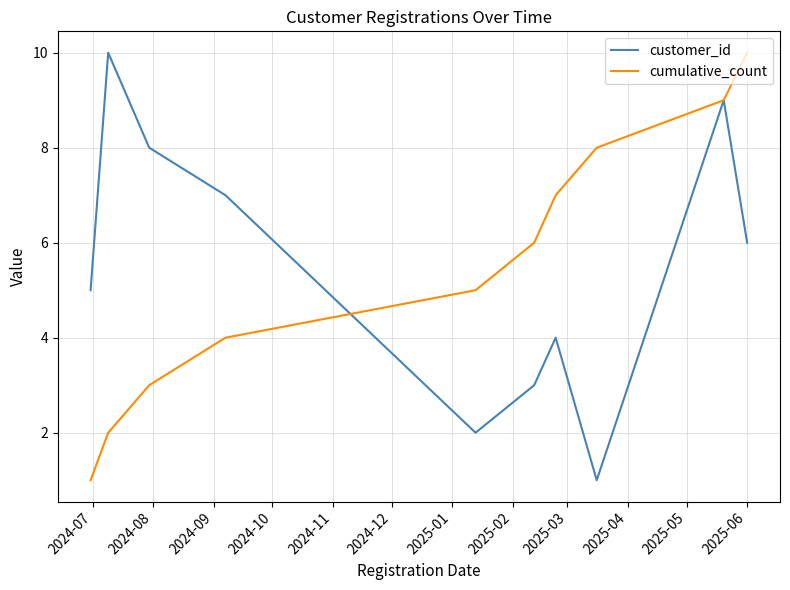

What is the average value of the cumulative_count series?

6